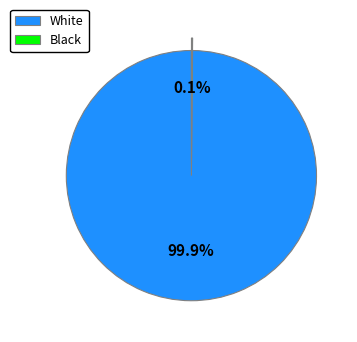

What percentage is NOT represented by White?

0.1%